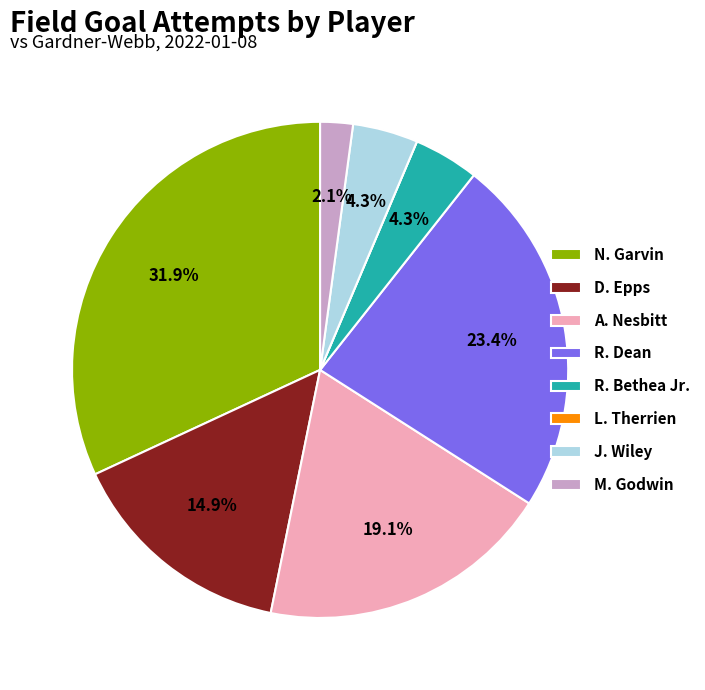

Which category has the biggest portion of the pie?

N. Garvin